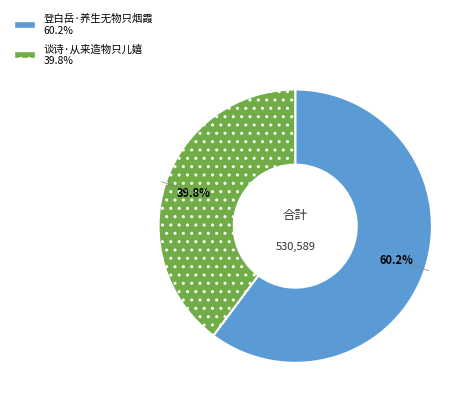

Which slice is the smallest?

谈诗·从来造物只儿嬉